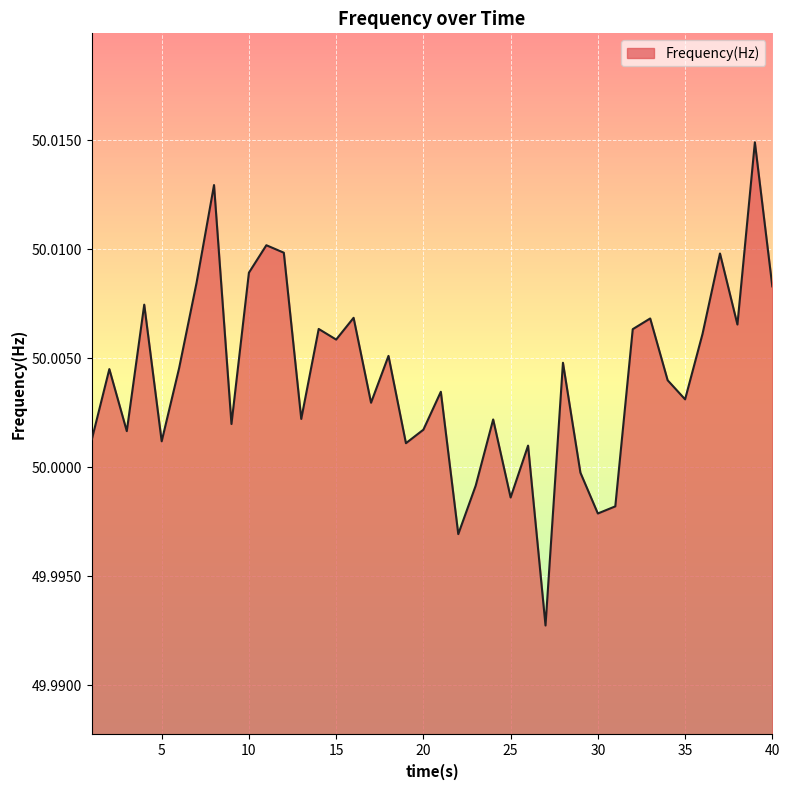

How many lines are shown in the chart?

1